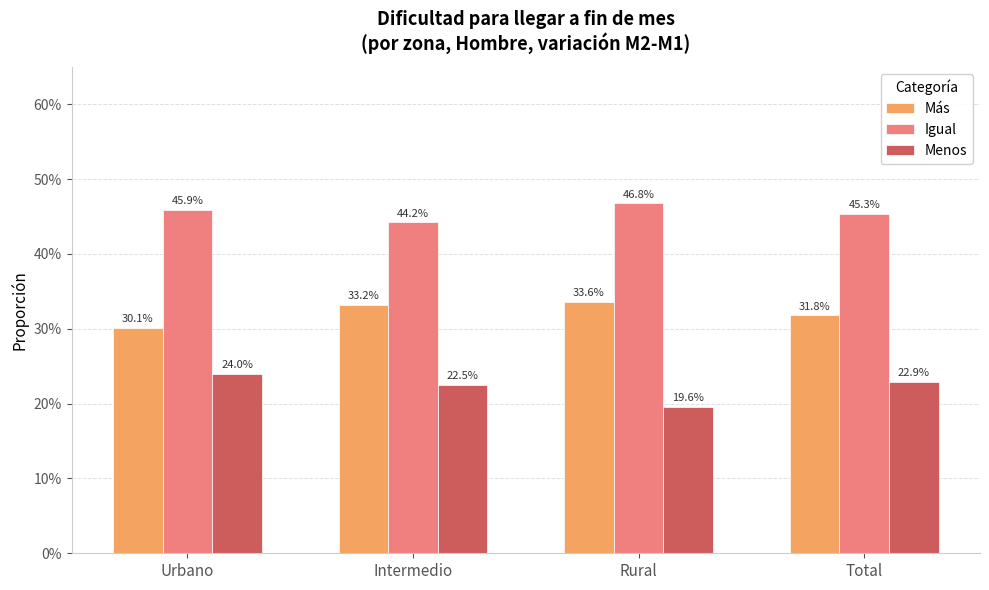

Reading left to right, extract all data points from this chart.

Más: Urbano=0.3	Intermedio=0.3	Rural=0.3	Total=0.3
Igual: Urbano=0.5	Intermedio=0.4	Rural=0.5	Total=0.5
Menos: Urbano=0.2	Intermedio=0.2	Rural=0.2	Total=0.2